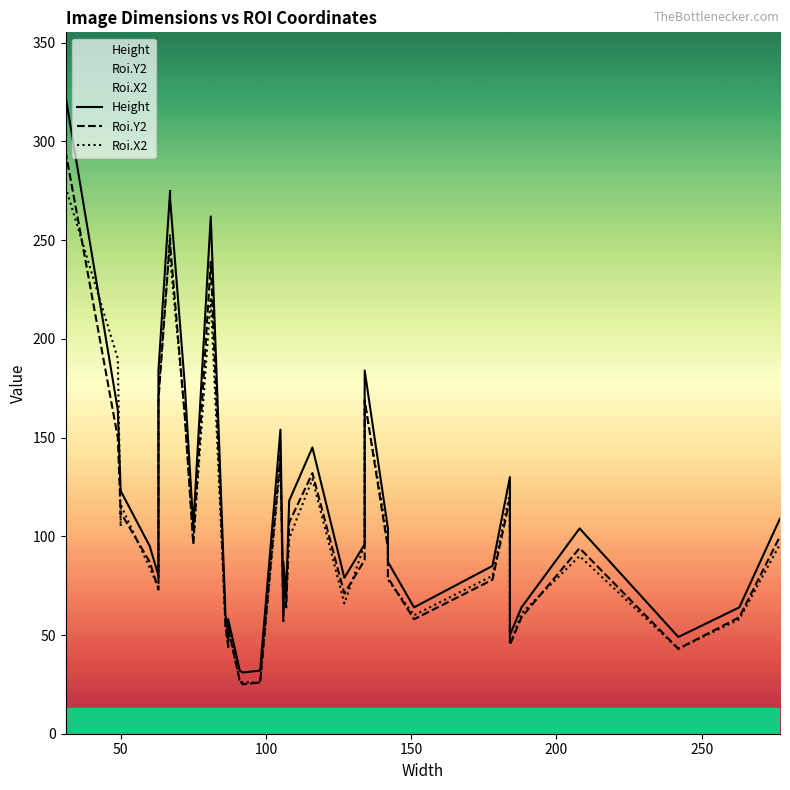

The Height series shows 50 at 36. True or false?

False